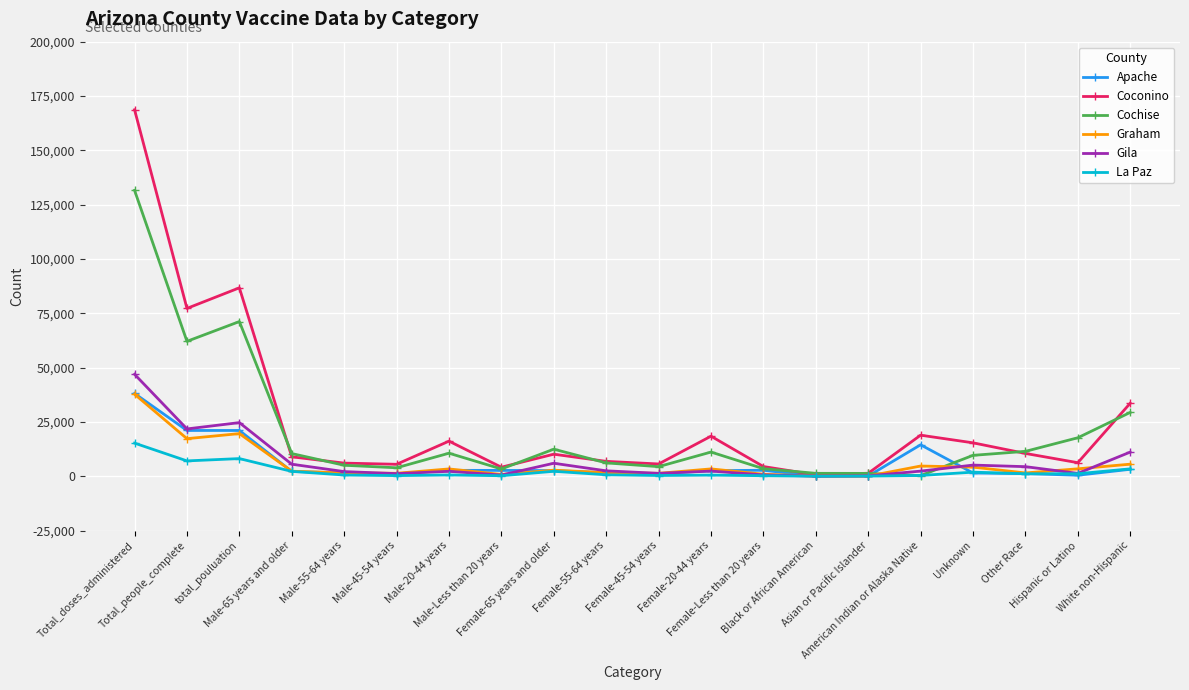

How many categories are shown in the chart?

20